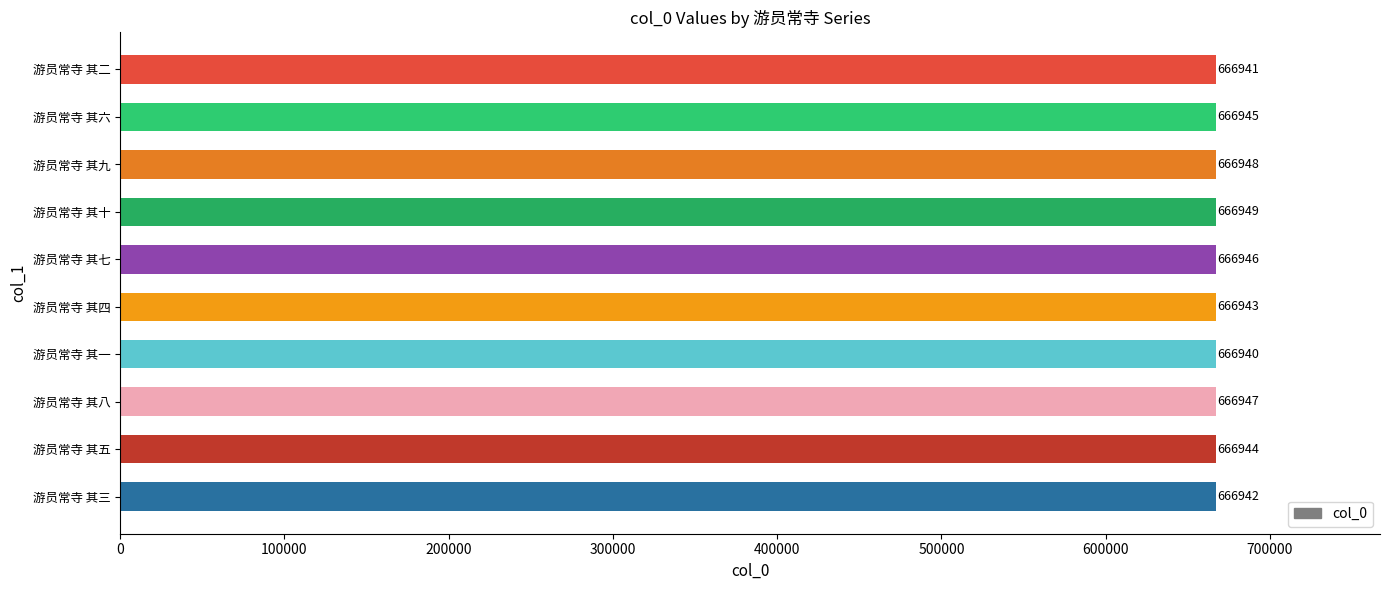

Which category has the lowest value across all series?

游员常寺 其一